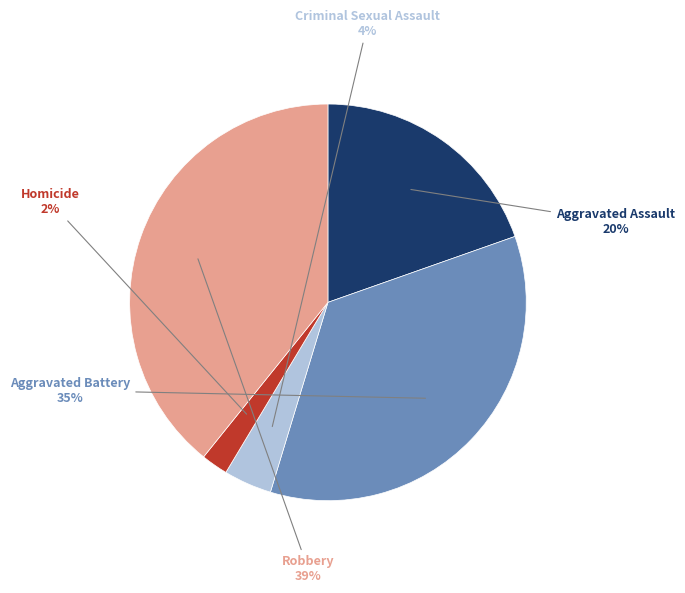

How many slices are in this pie chart?

5